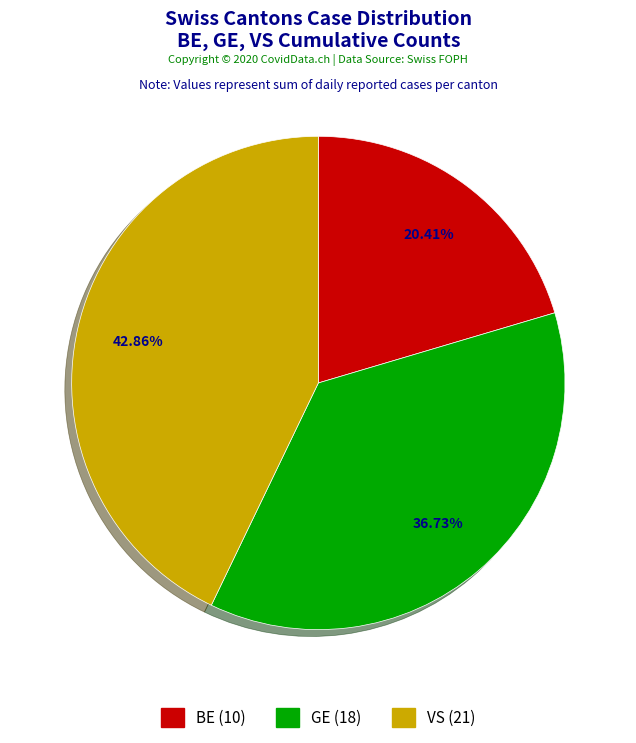

What is the ratio of the value at VS to the value at GE?

1.2